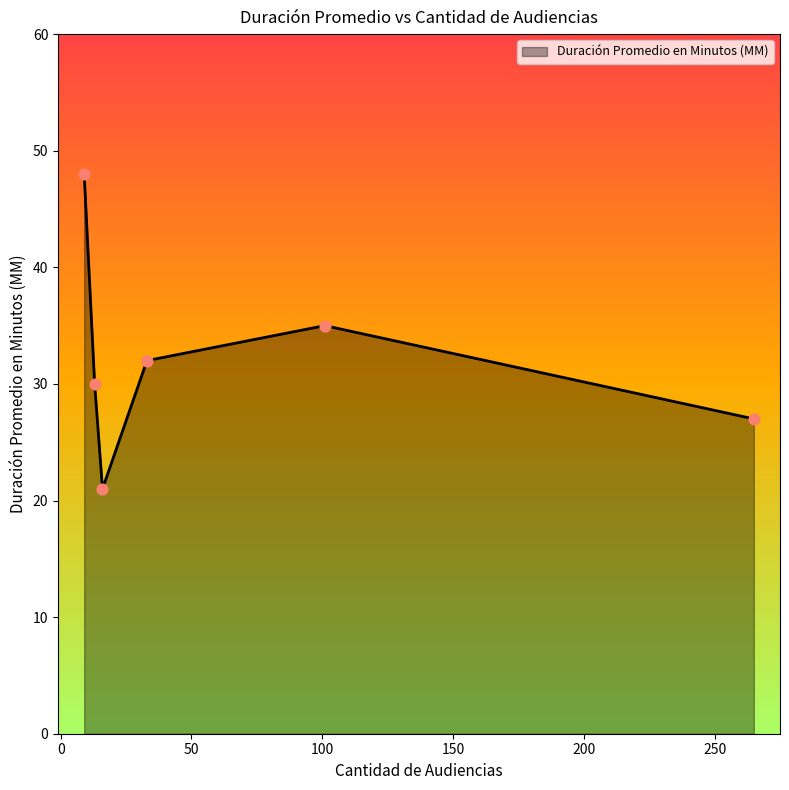

What is the smallest value displayed?

21